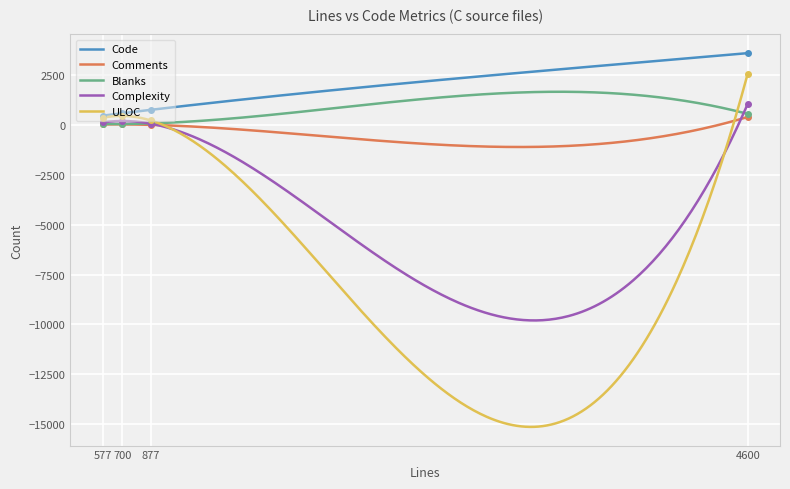

How many lines are shown in the chart?

5